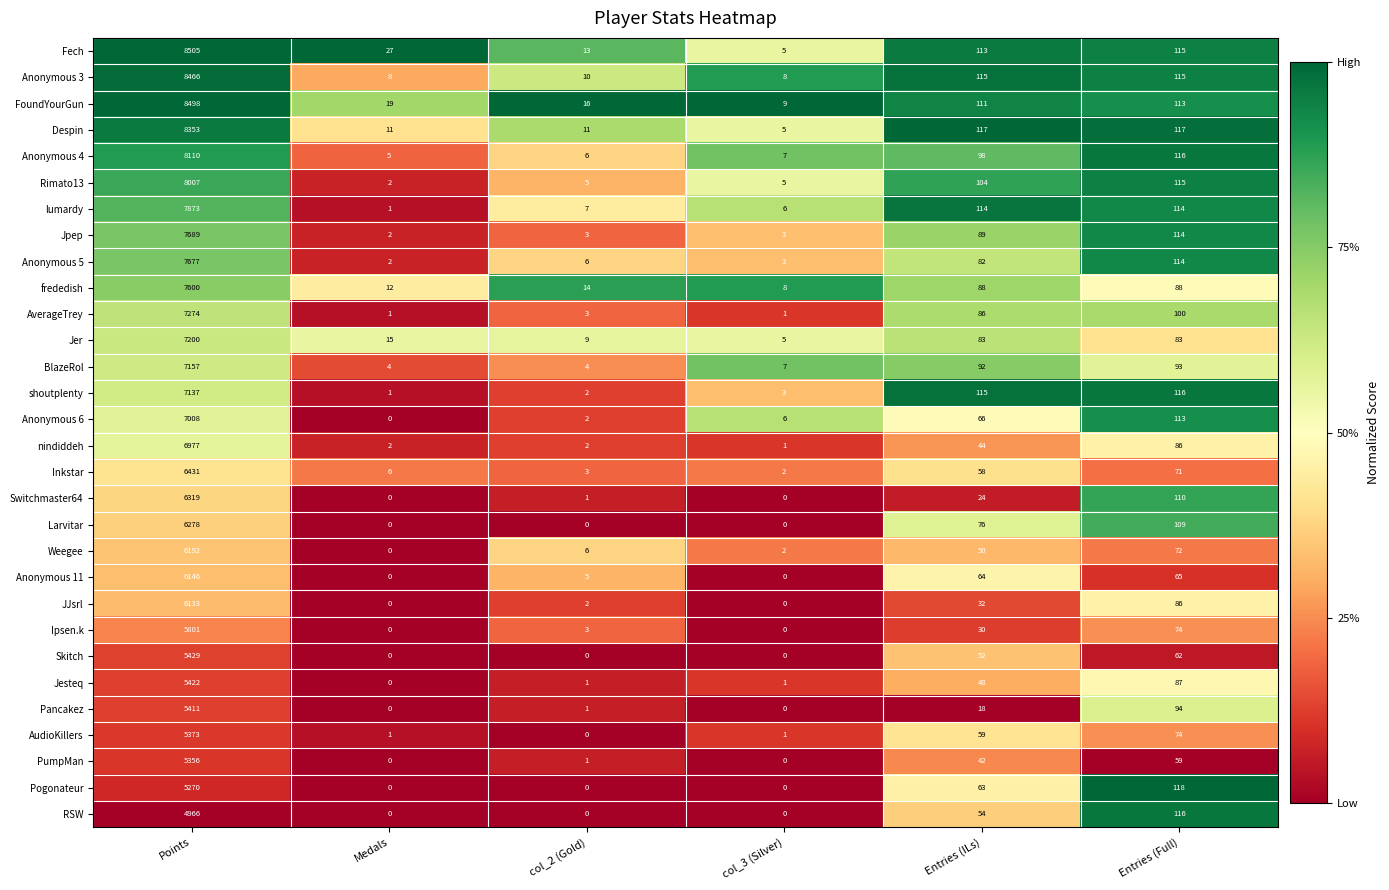

Rank the series by their maximum value, from highest to lowest.

Fech, FoundYourGun, Anonymous 3, Despin, Anonymous 4, Rimato13, lumardy, Jpep, Anonymous 5, frededish, AverageTrey, Jer, BlazeRol, shoutplenty, Anonymous 6, nindiddeh, Inkstar, Switchmaster64, Larvitar, Weegee, Anonymous 11, JJsrl, Ipsen.k, Skitch, Jesteq, Pancakez, AudioKillers, PumpMan, Pogonateur, RSW